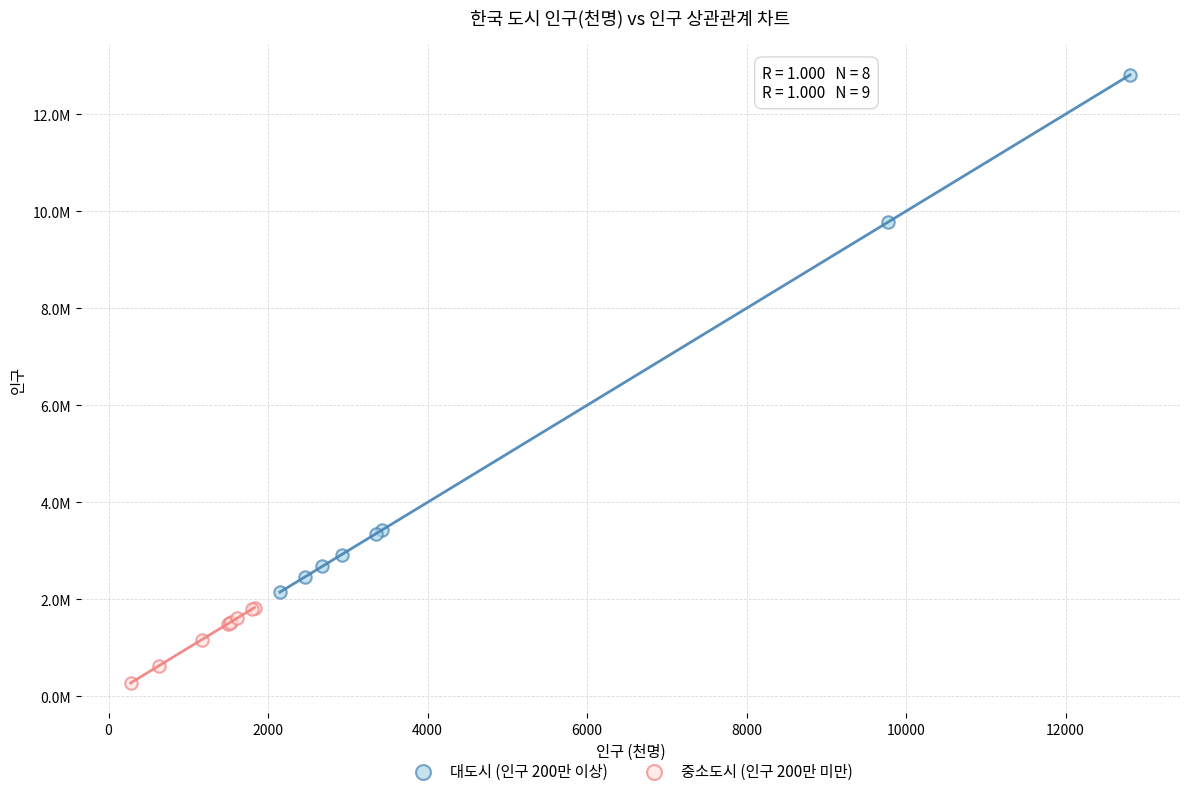

What are all the series names shown in the legend?

대도시 (인구 200만 이상), 중소도시 (인구 200만 미만)